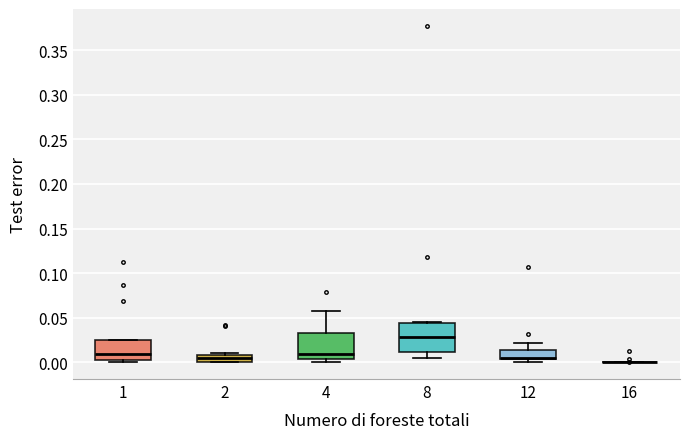

Where is the lower edge of the box at x = 4 on the y-axis? The values are not printed on the chart, so give them approximately, as read against the axis.

0.005